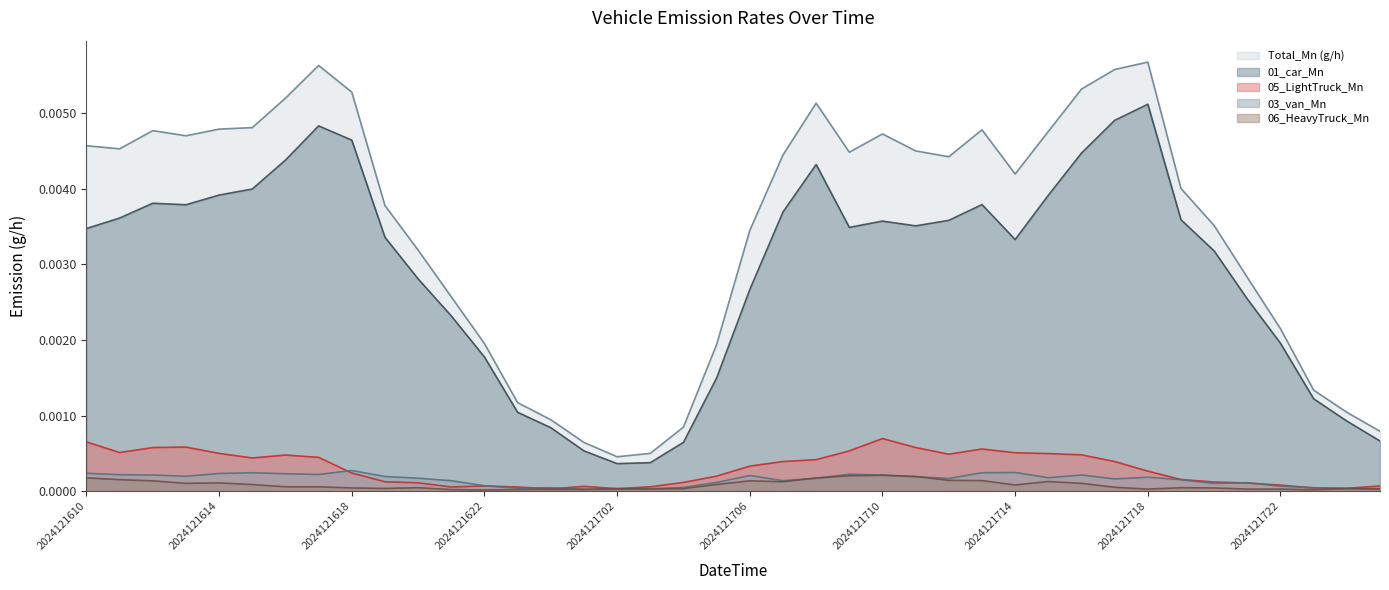

Where is the first local maximum for Total_Mn (g/h)?

2024121612